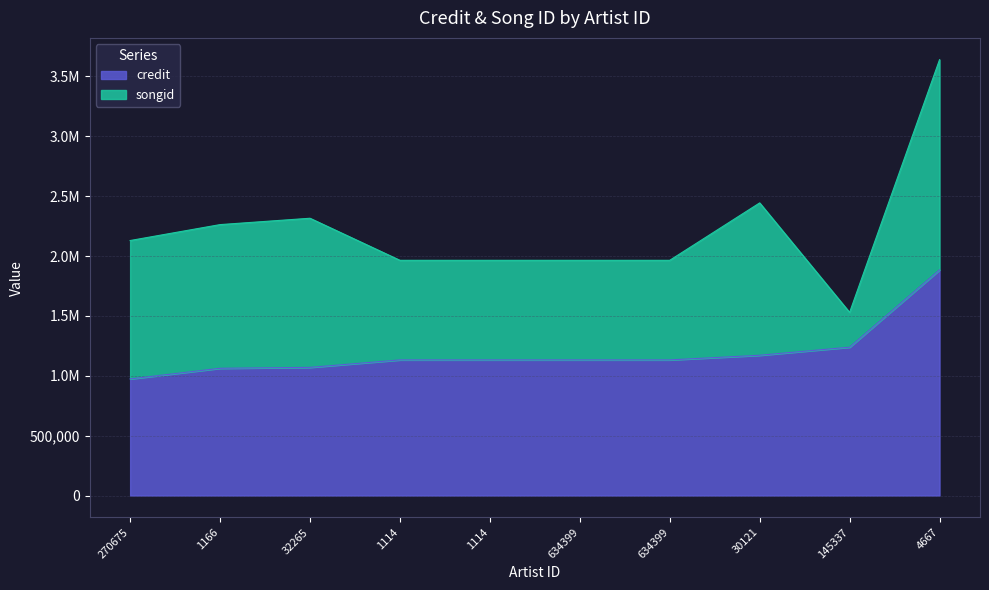

Does the chart have visible grid lines?

Yes